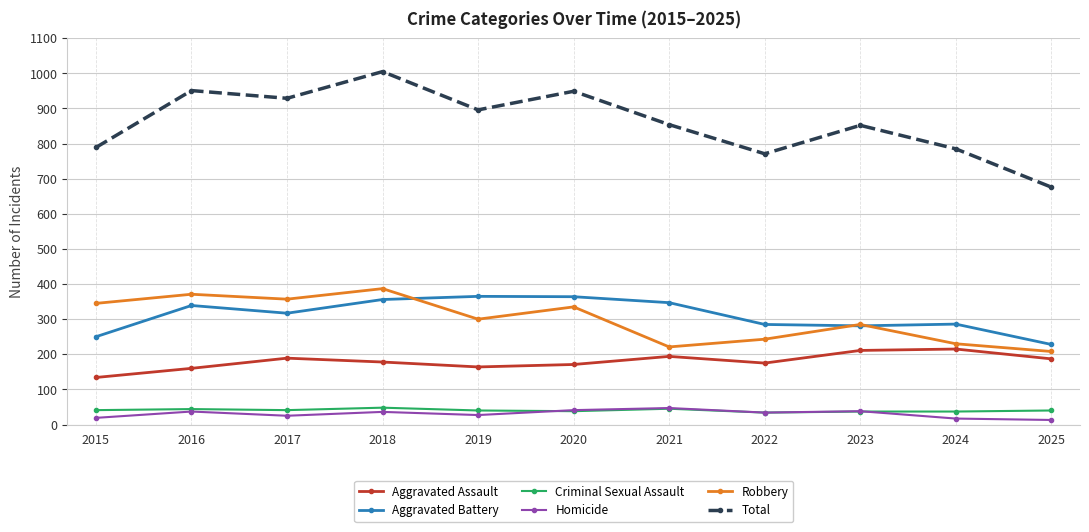

Between 2021 and 2025, which series saw the biggest shift?

Total